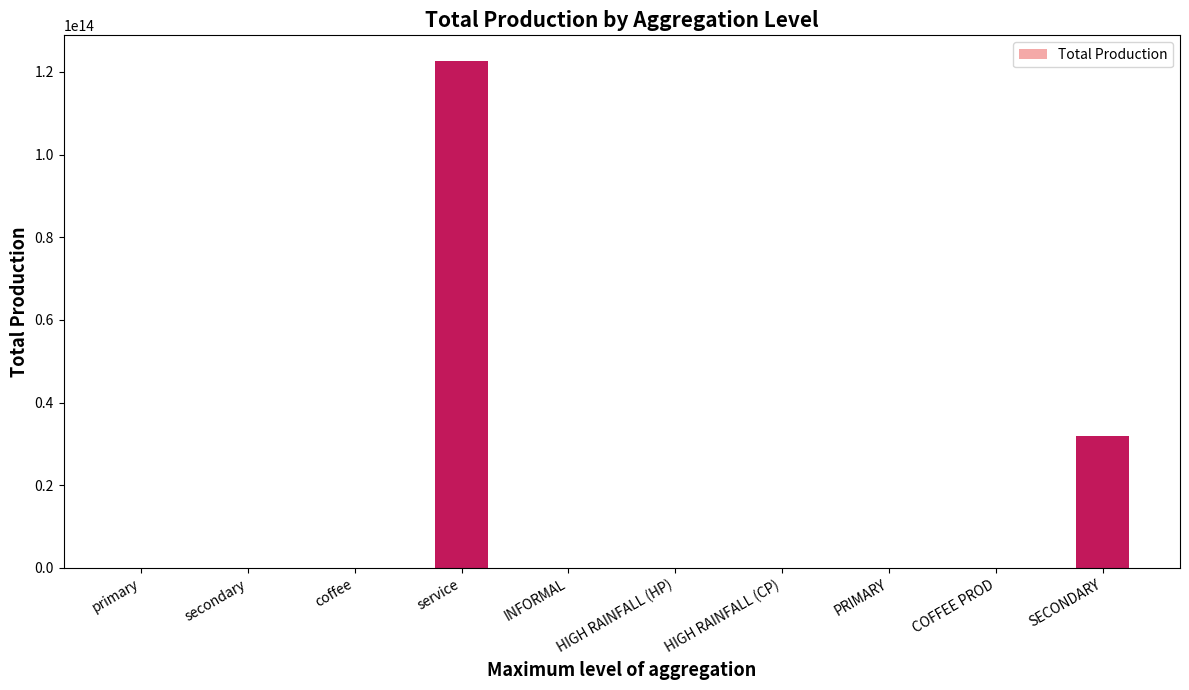

What is the ratio of the value at service to the value at SECONDARY?

3.9